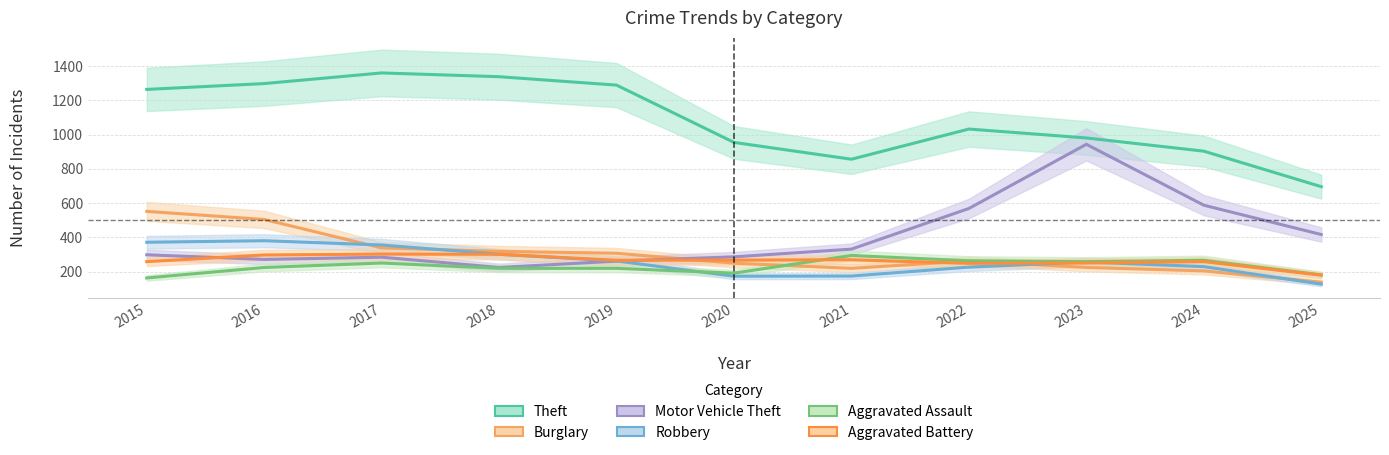

How many intersections are there between Aggravated Battery and Robbery?

2